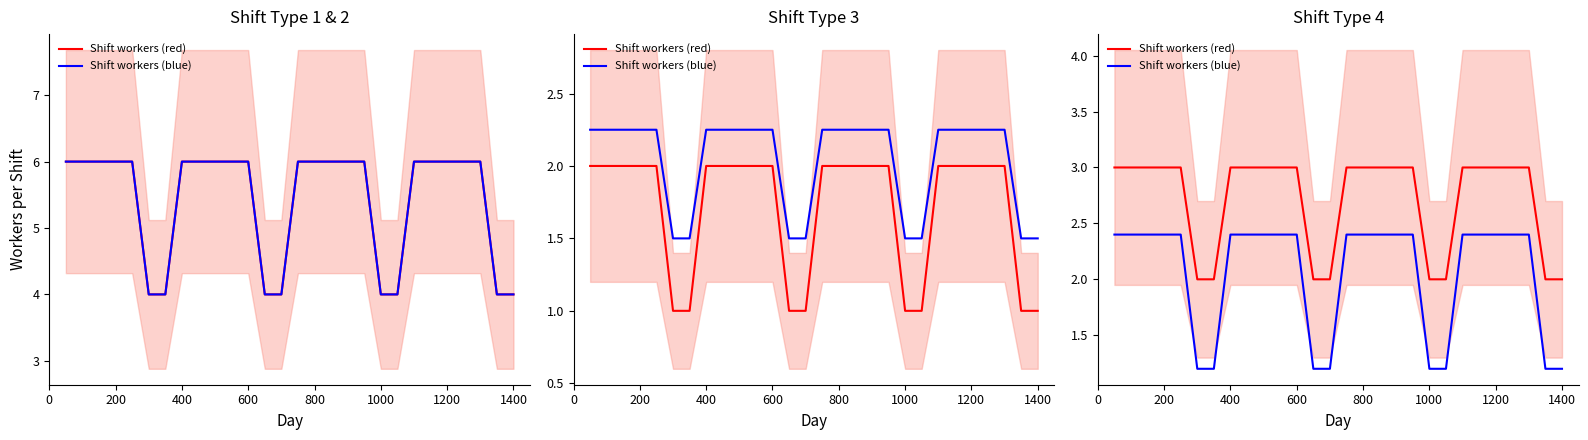

At which label does Shift workers (blue) reach its minimum?

1000